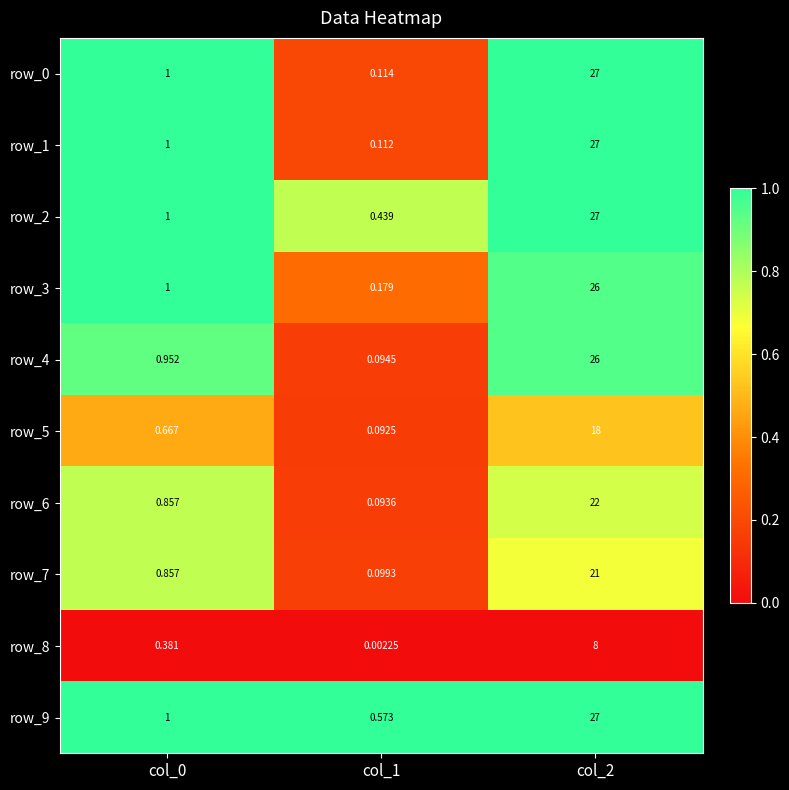

Is the value of row_8 at col_0 greater than the value of row_3 at col_0?

No